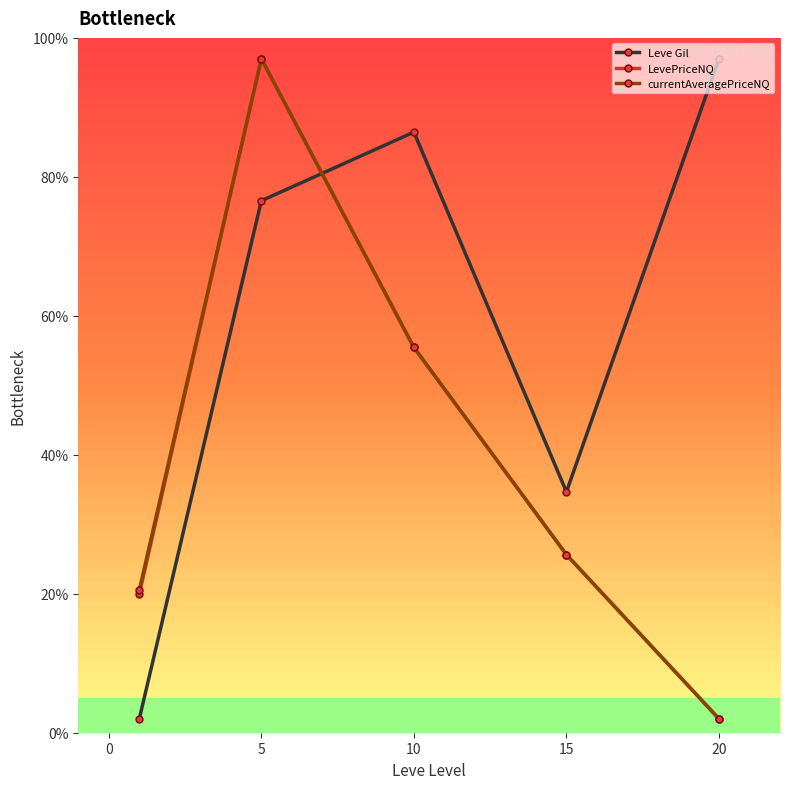

What is the sum of all Leve Gil values?

296.7